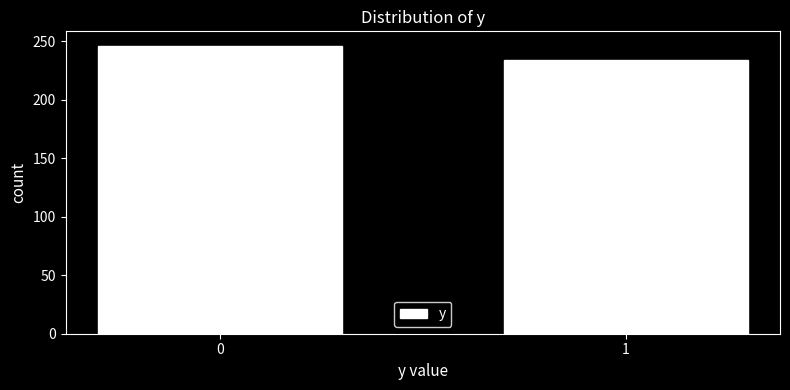

Reading left to right, extract all data points from this chart.

246	234